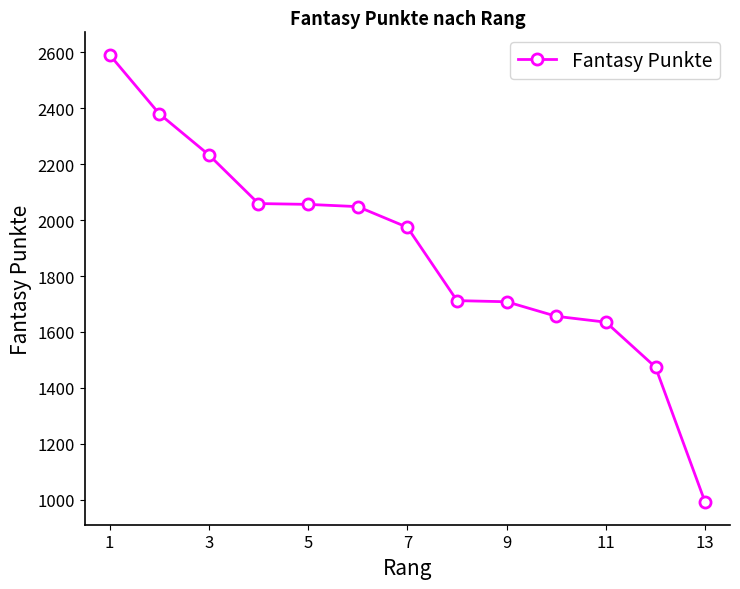

What is the smallest value displayed?

991